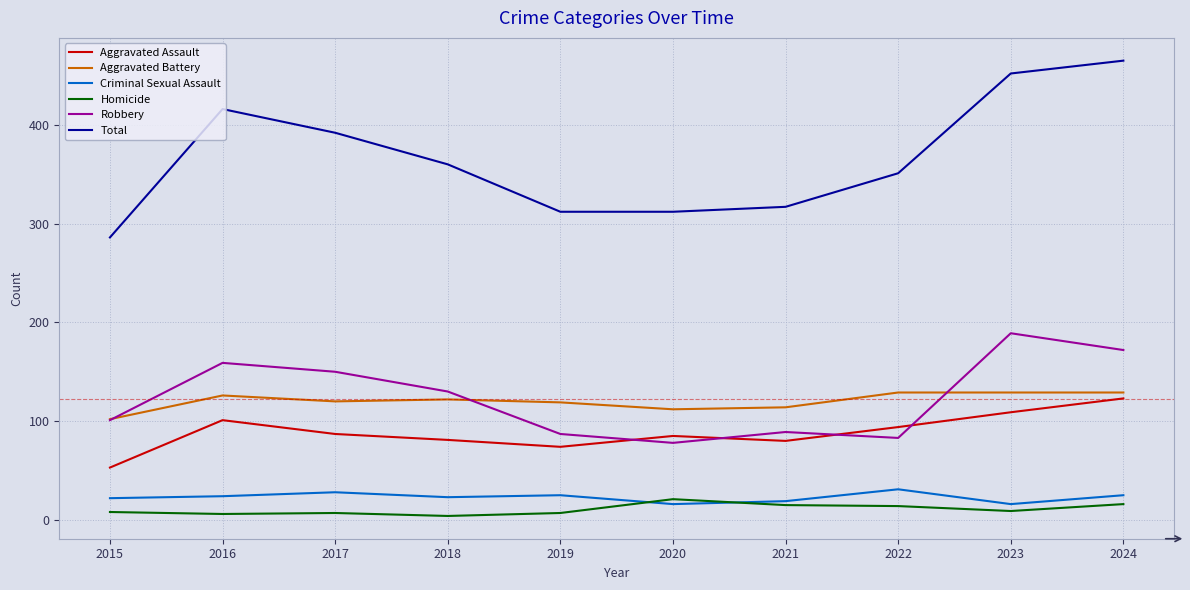

What is the difference between the Total values at 2020 and 2017?

80